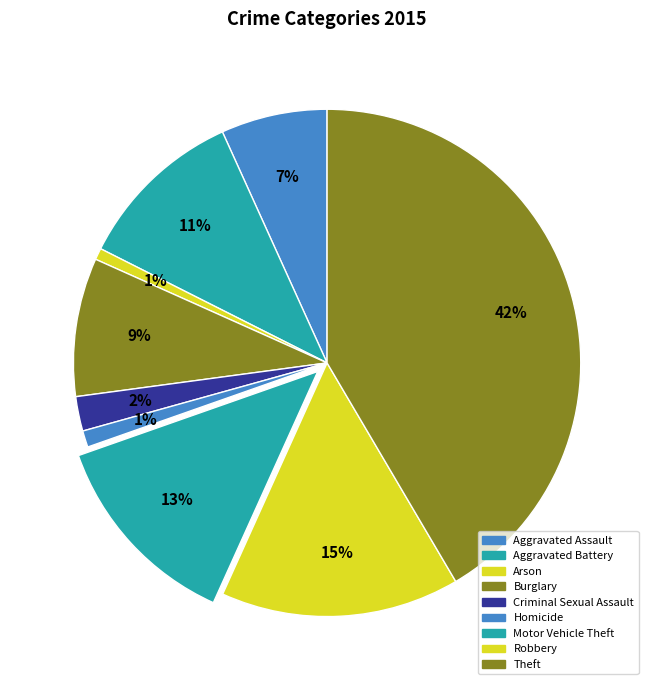

What is the total percentage of Aggravated Battery and Arson?

11.5%